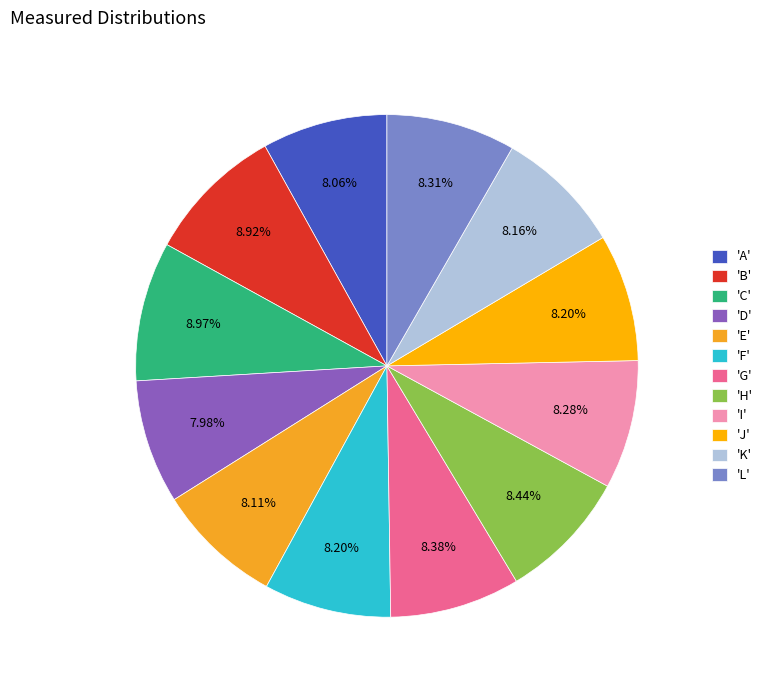

How many segments does this pie chart have?

12